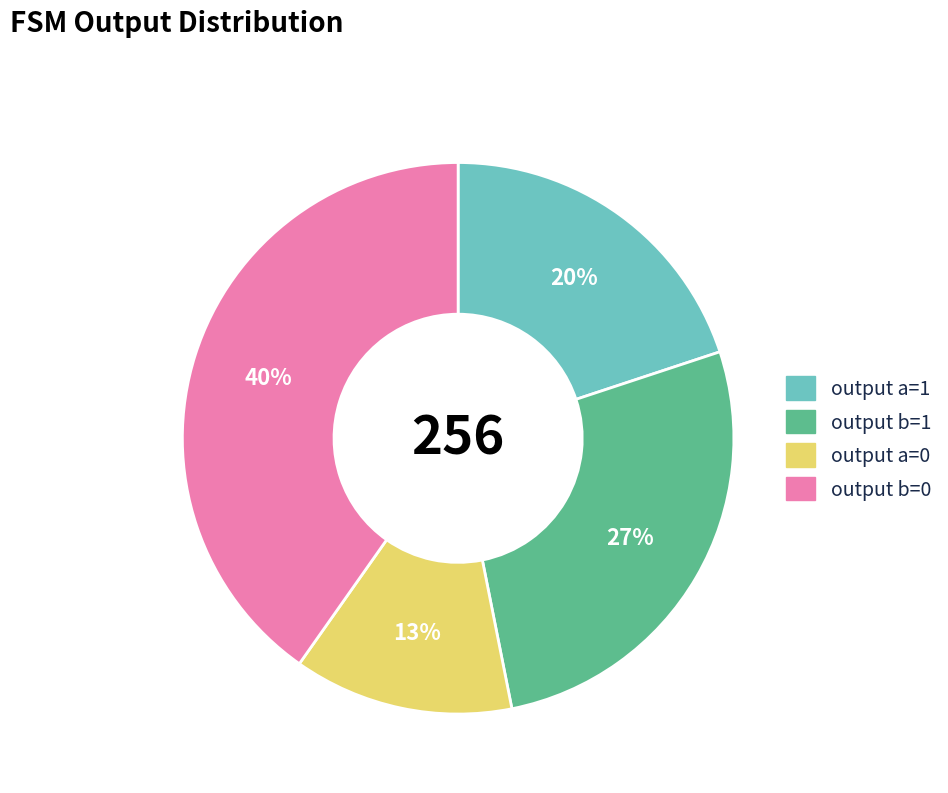

To the nearest percent, what is the difference between the largest and smallest slice percentages?

27%